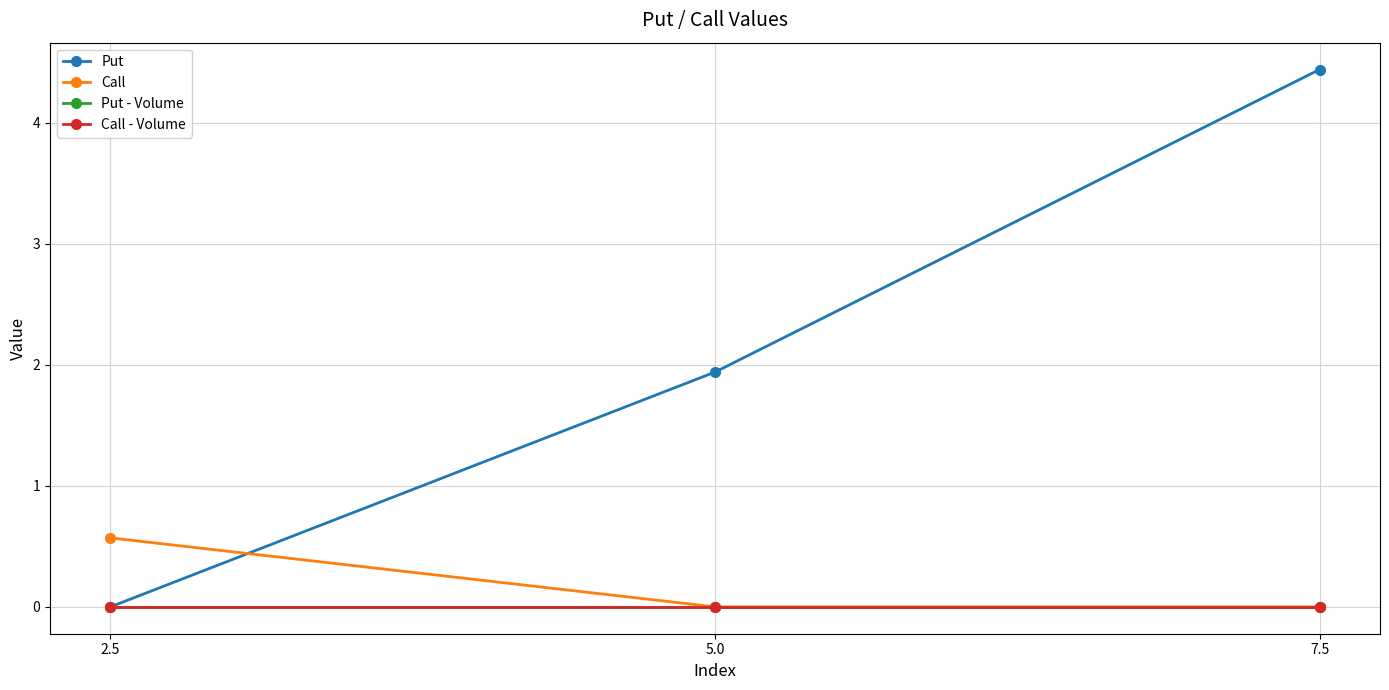

Is this an area chart (filled region under the line)?

No